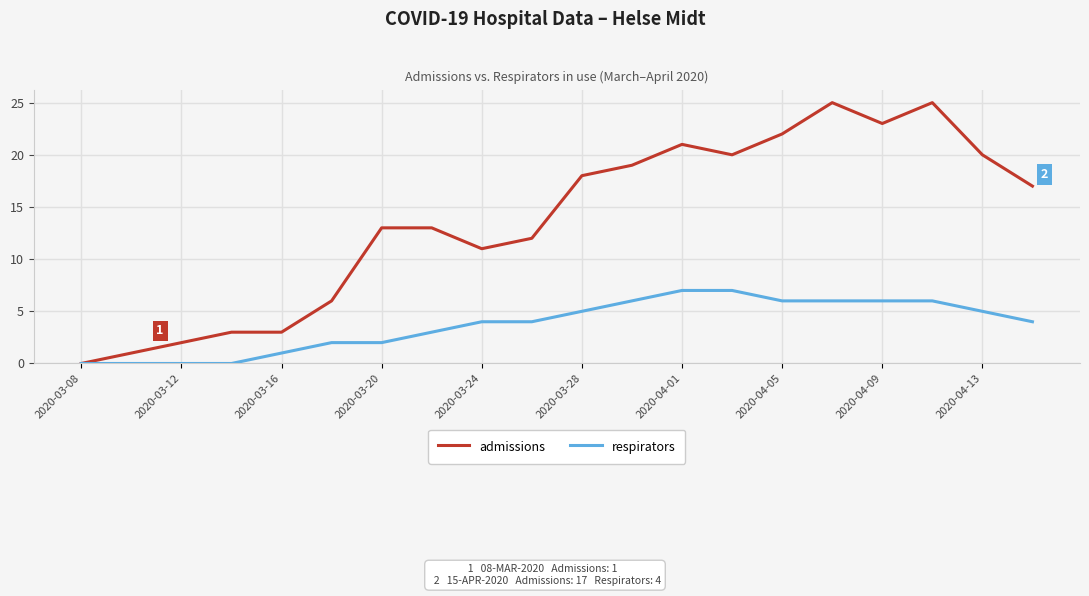

Rank the series by their average value, from lowest to highest.

respirators, admissions